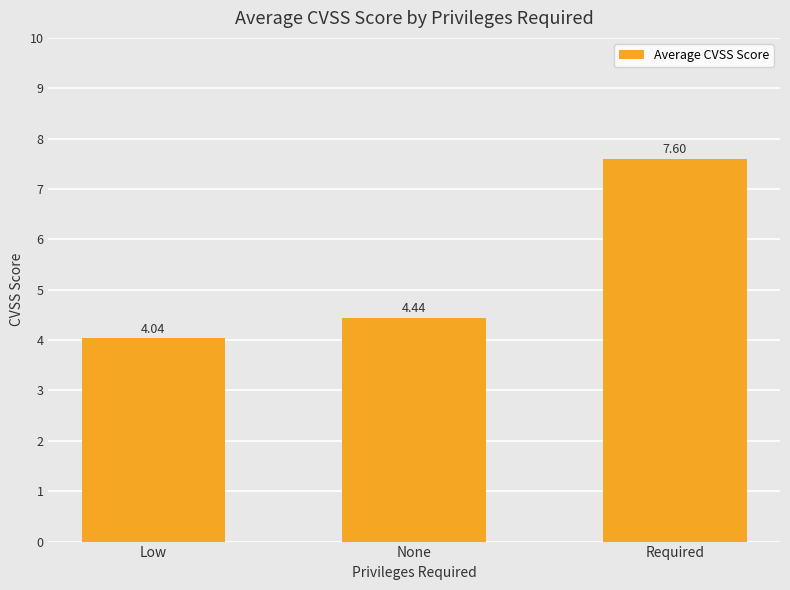

The value at Required is 7.6. True or false?

True